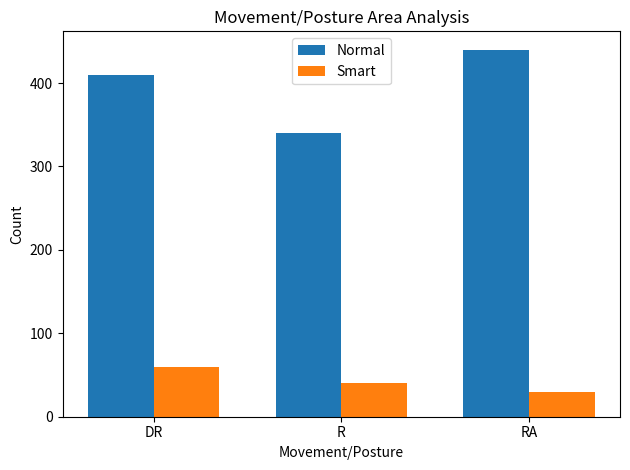

How many groups of bars are there?

3